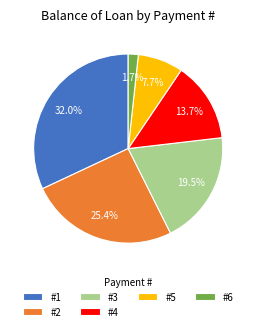

What is the ratio of the value at #4 to the value at #1?

0.4